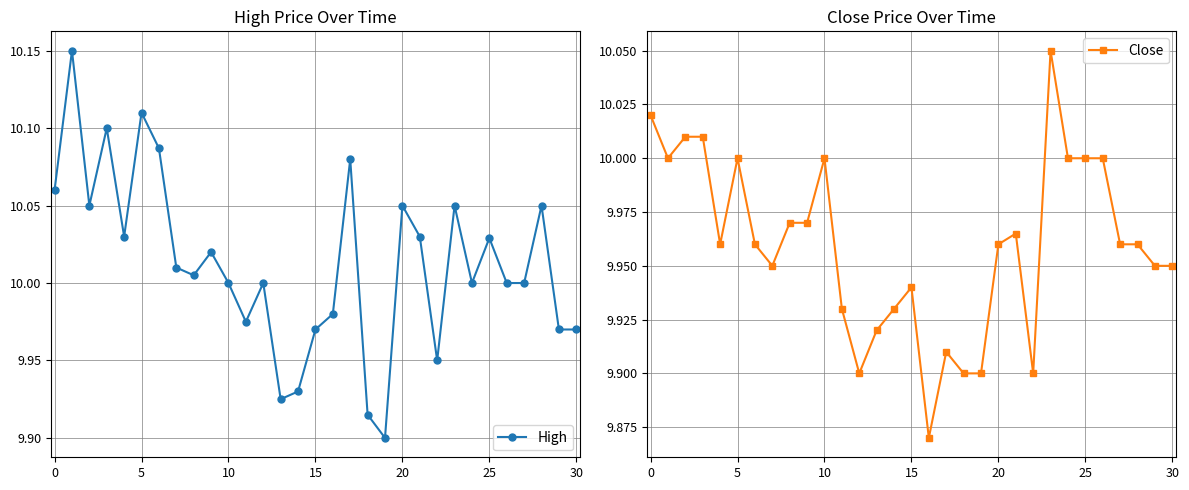

The Close series shows 4.6 at 30. True or false?

False